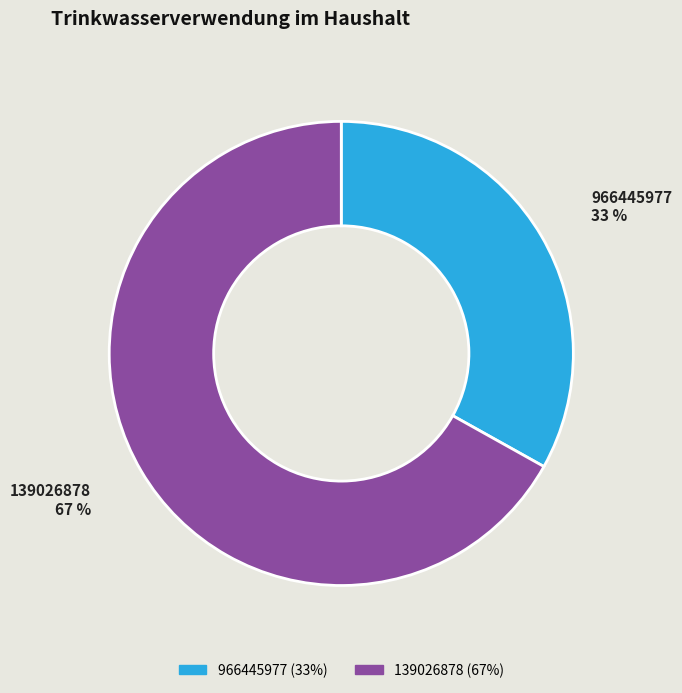

Combined, do 139026878 and 966445977 account for over 50%?

Yes